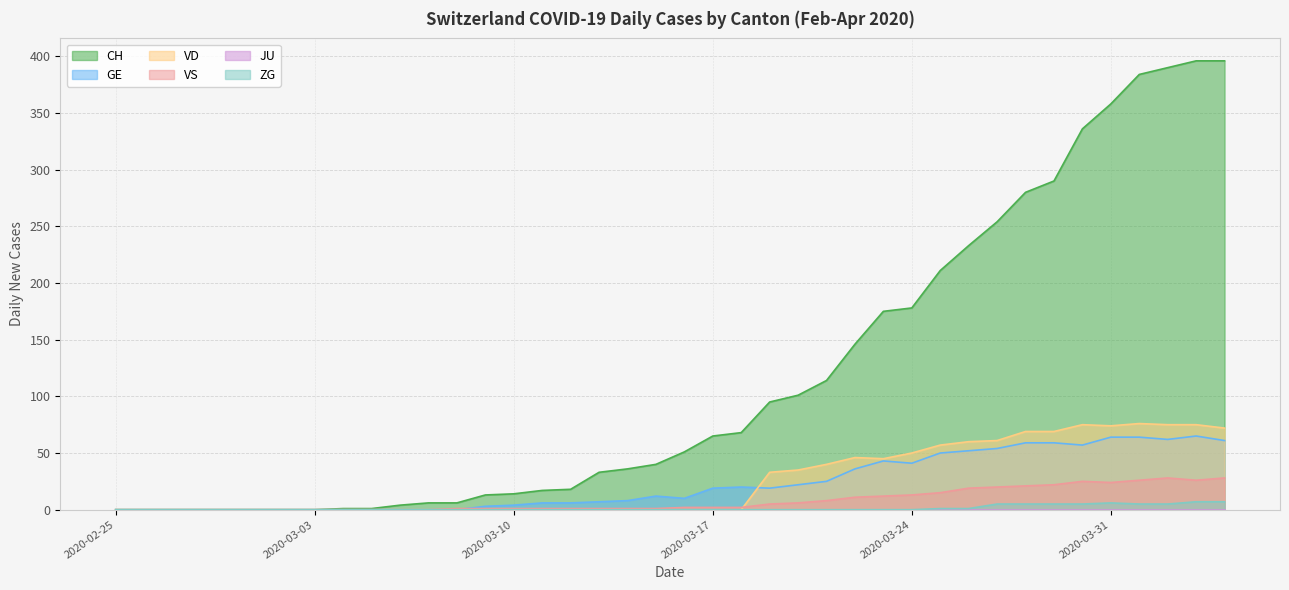

Is it true that CH equals -230 at 2020-02-29?

False